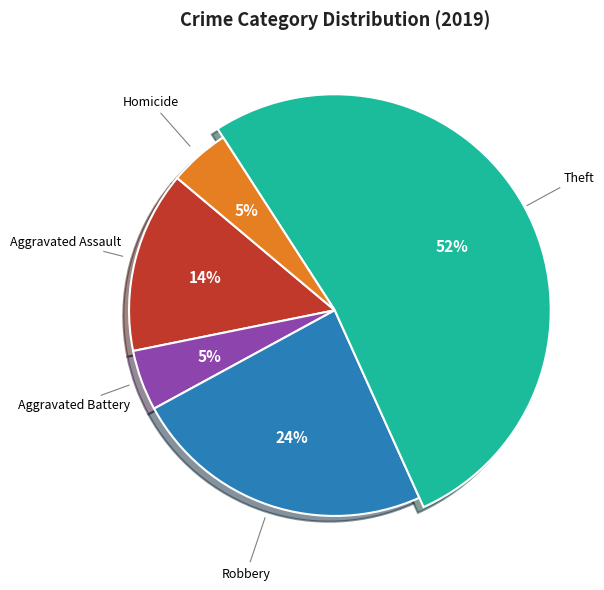

Count the number of slices in the pie.

5